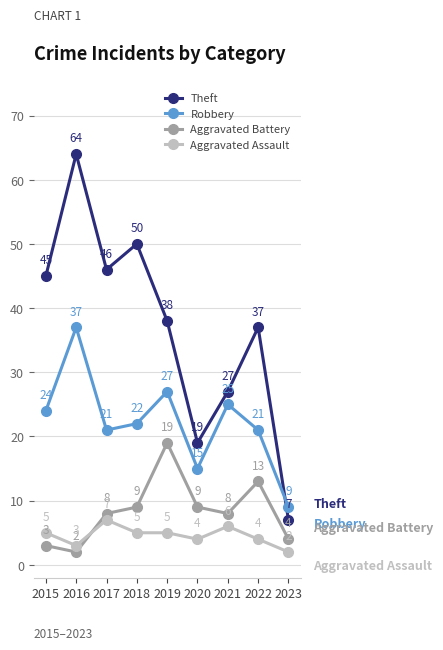

Rank the categories by Theft value from highest to lowest.

2016, 2018, 2017, 2015, 2019, 2022, 2021, 2020, 2023